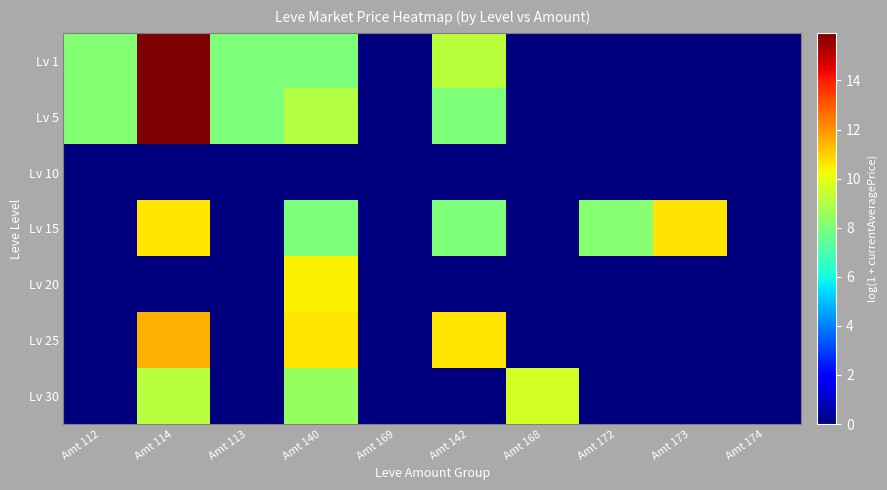

Which series has the largest range (max minus min)?

Lv 1